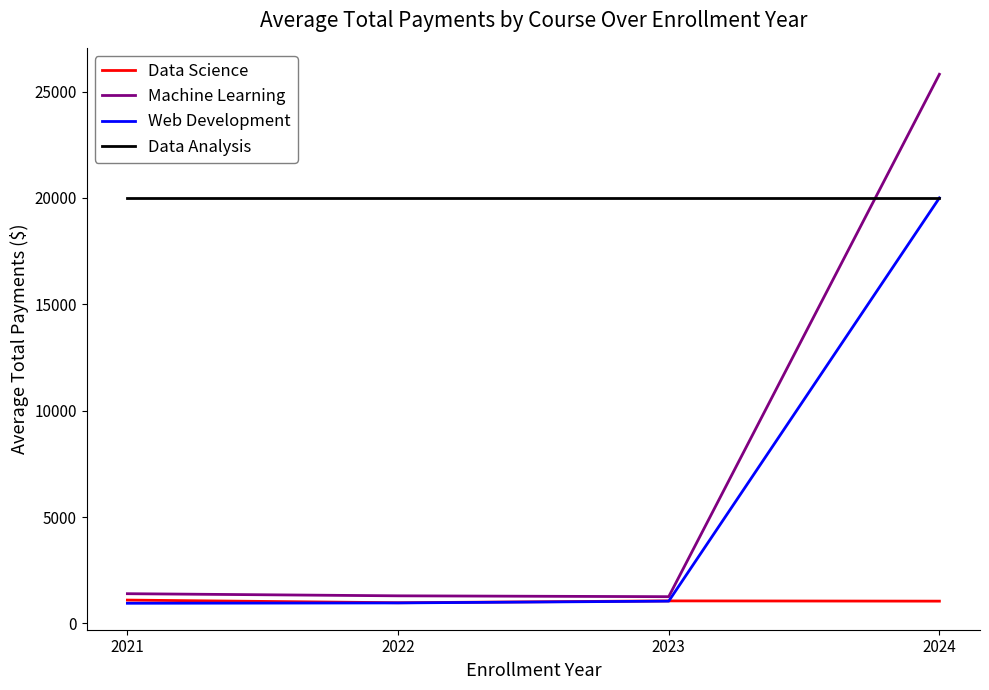

Is it true that Machine Learning equals 1300 at 2022?

True